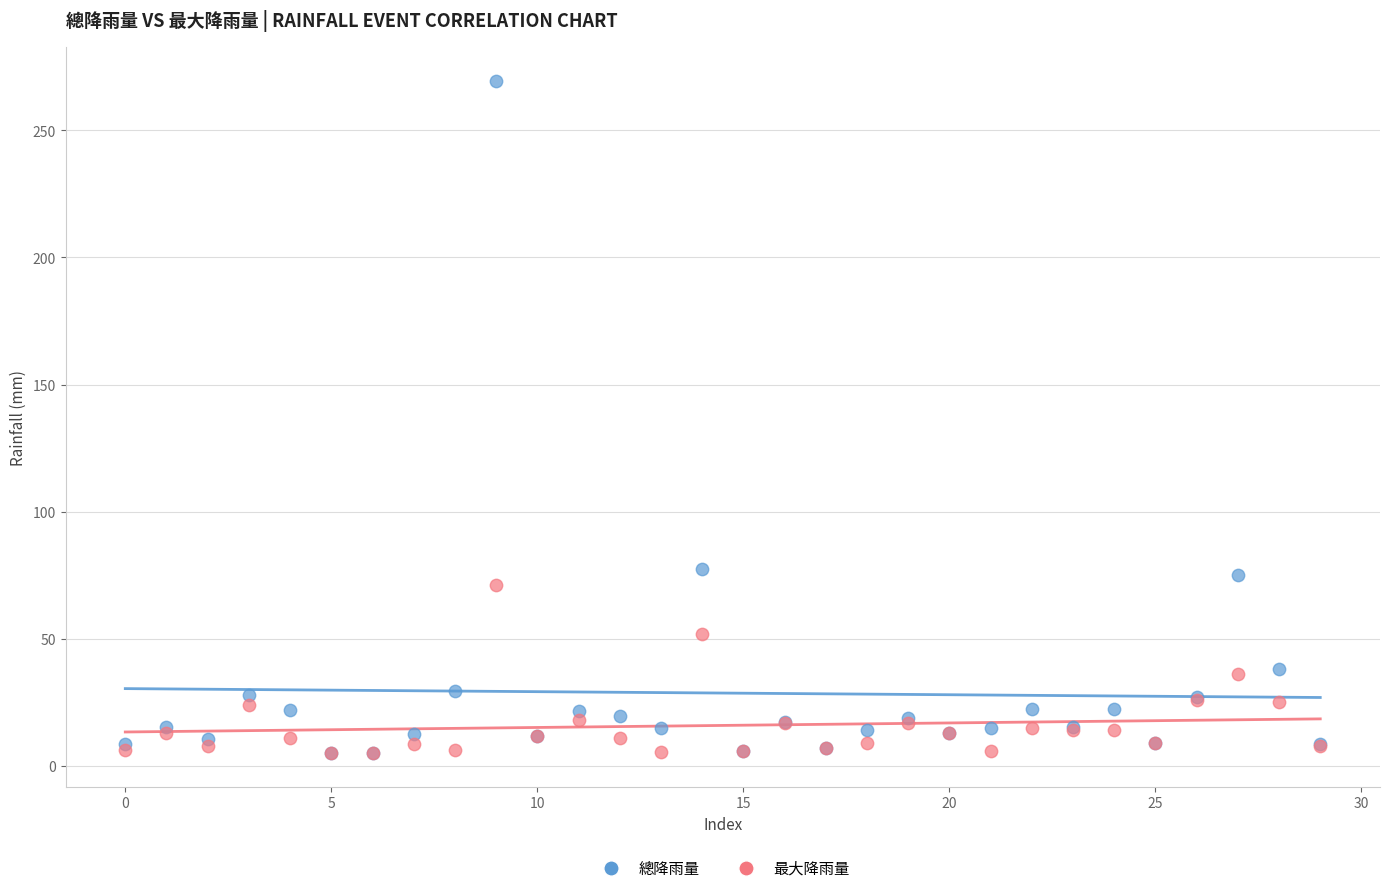

What are all the series names shown in the legend?

總降雨量, 最大降雨量